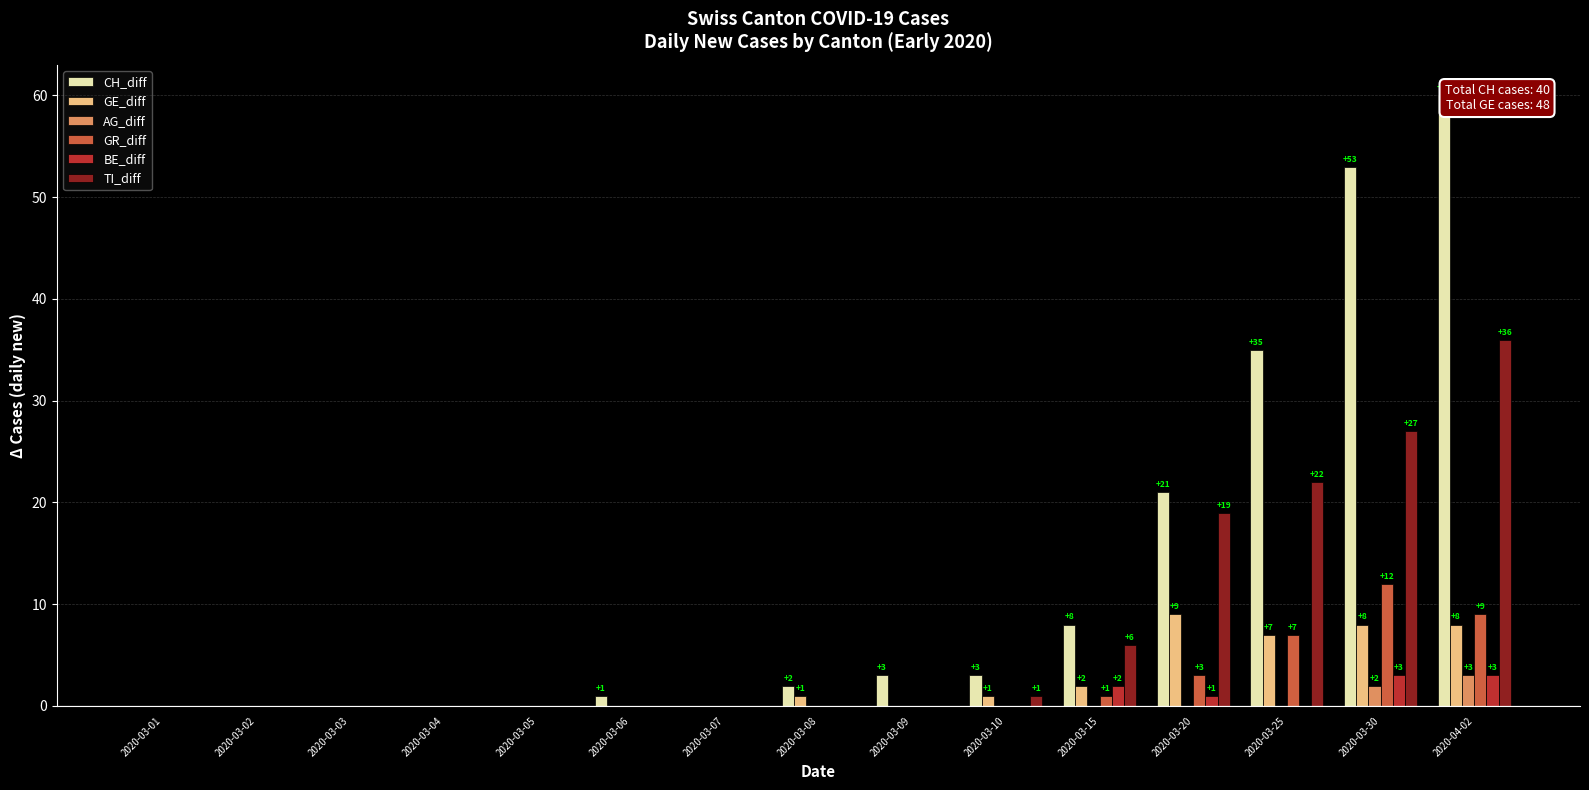

Which label corresponds to the largest value in the chart?

2020-04-02